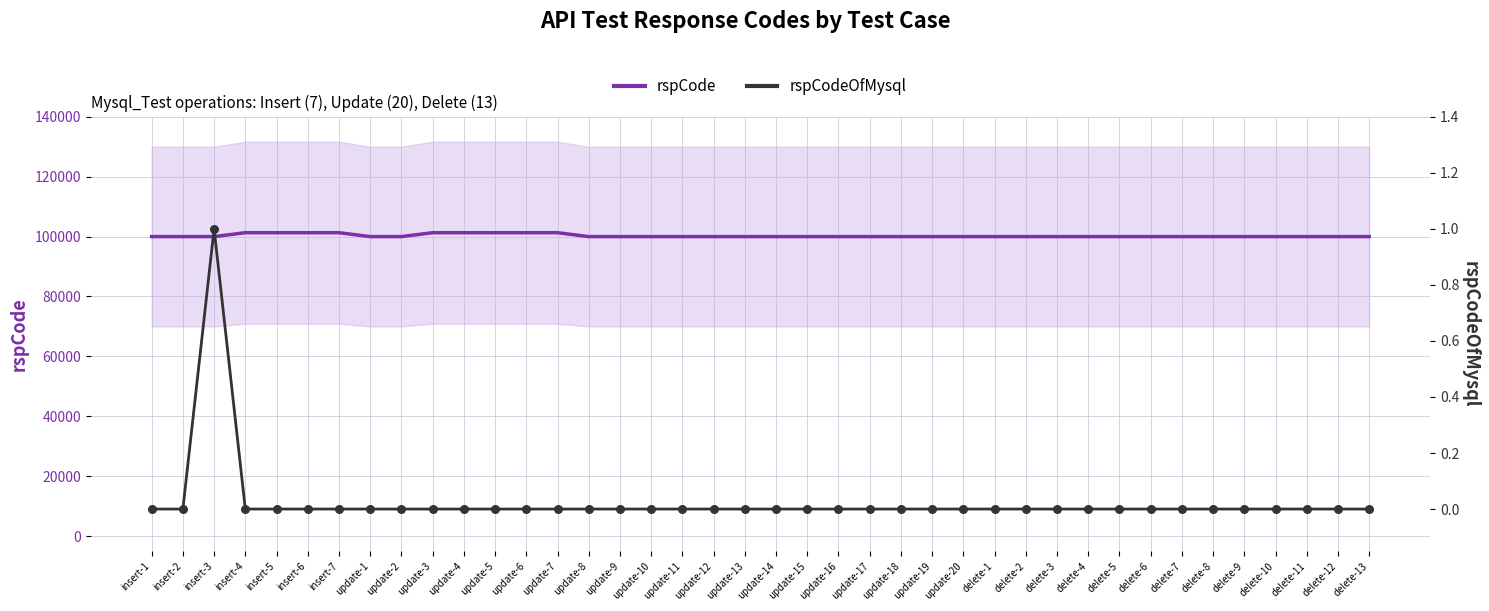

Which series reaches the maximum Y coordinate?

rspCode